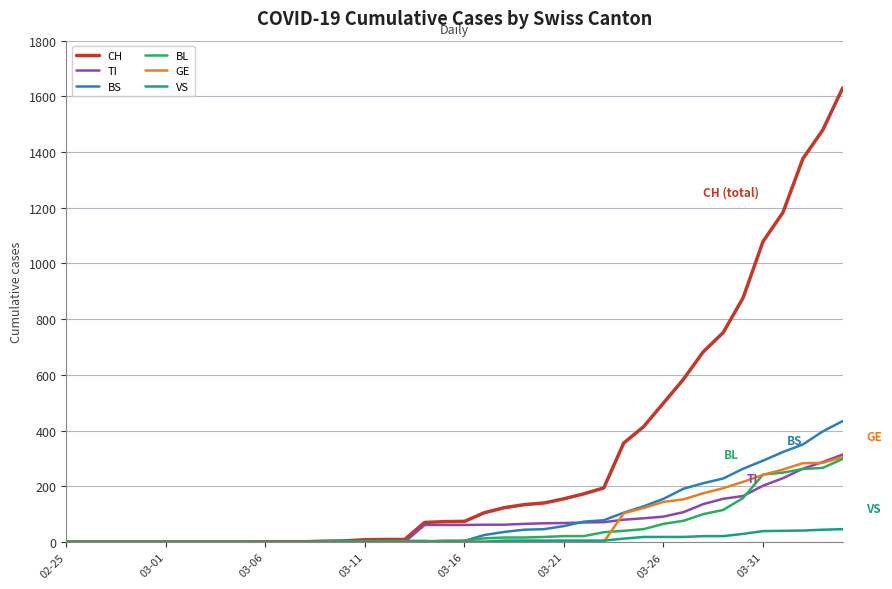

Which series has the largest total across all categories?

CH